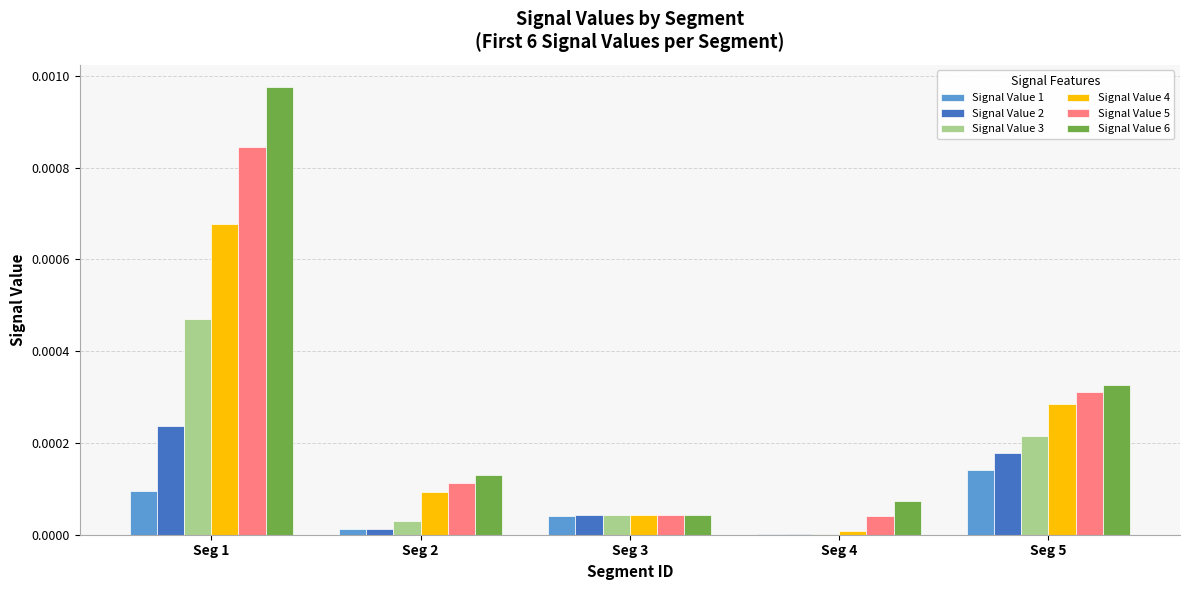

True or false: Signal Value 2 has a value of 0.0 at Seg 2.

True